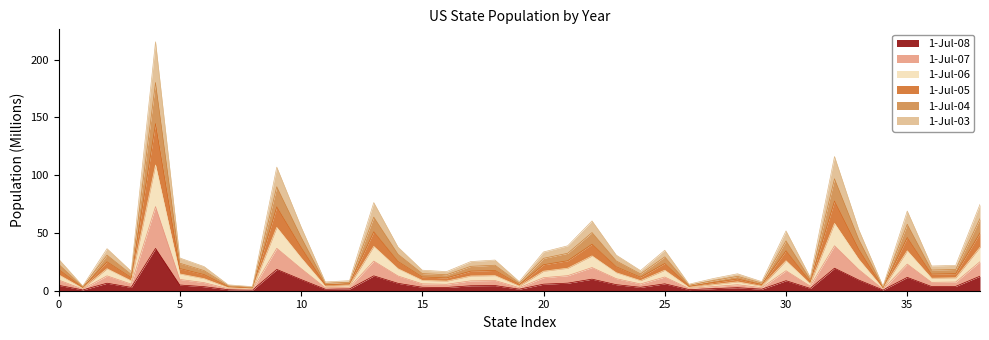

Does the chart have visible grid lines?

No